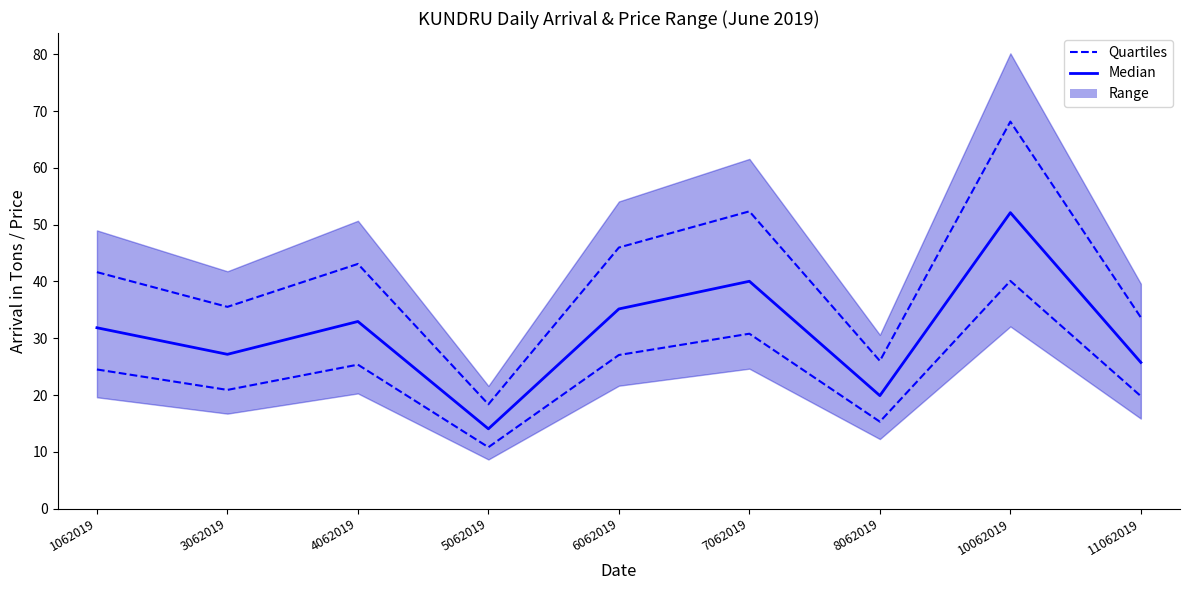

List the labels in order of Median value, smallest first.

5062019, 8062019, 11062019, 3062019, 1062019, 4062019, 6062019, 7062019, 10062019